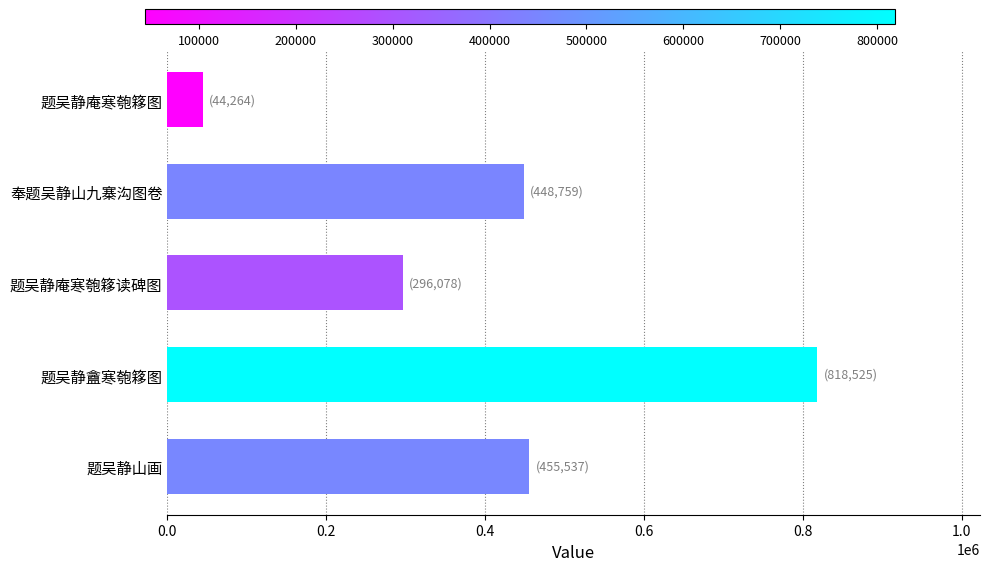

What is the ratio of the value at 题吴静山画 to the value at 题吴静庵寒匏簃读碑图?

1.5